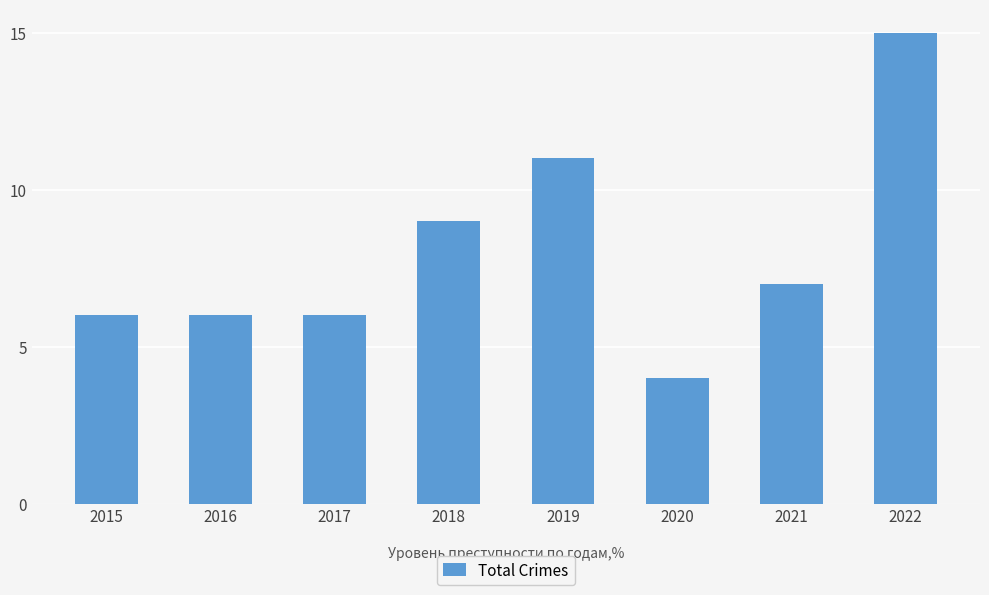

Which has a higher value, 2020 or 2018?

2018